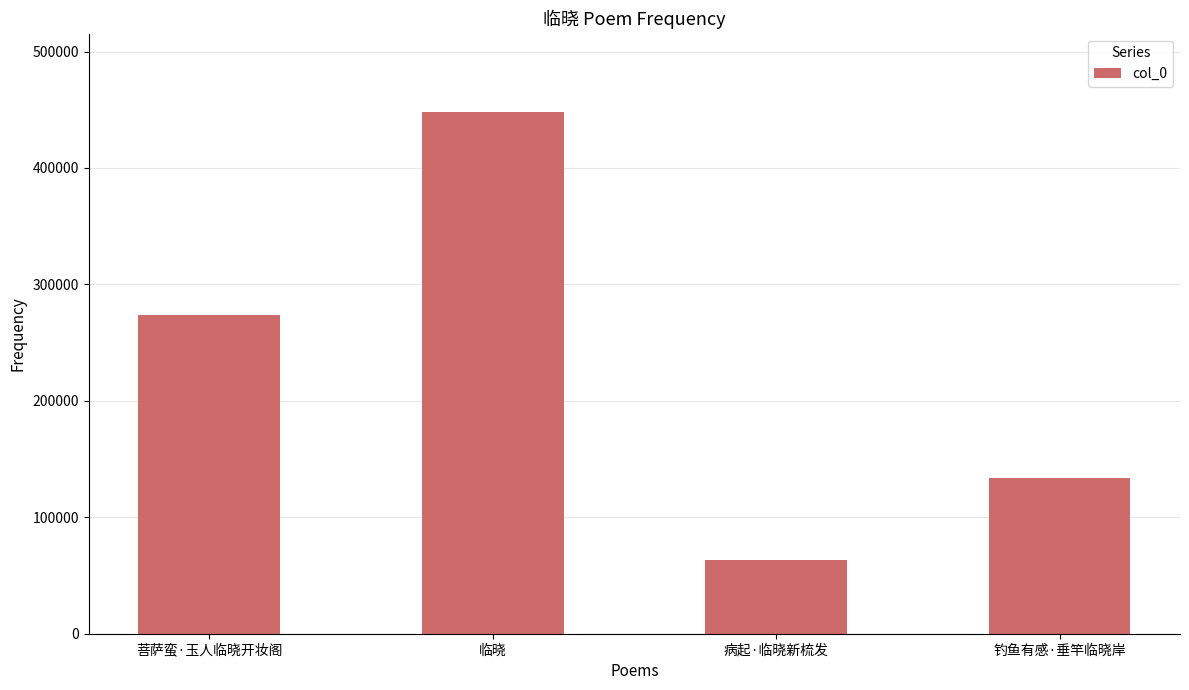

Read the value at 菩萨蛮·玉人临晓开妆阁, to the nearest 100.

273700